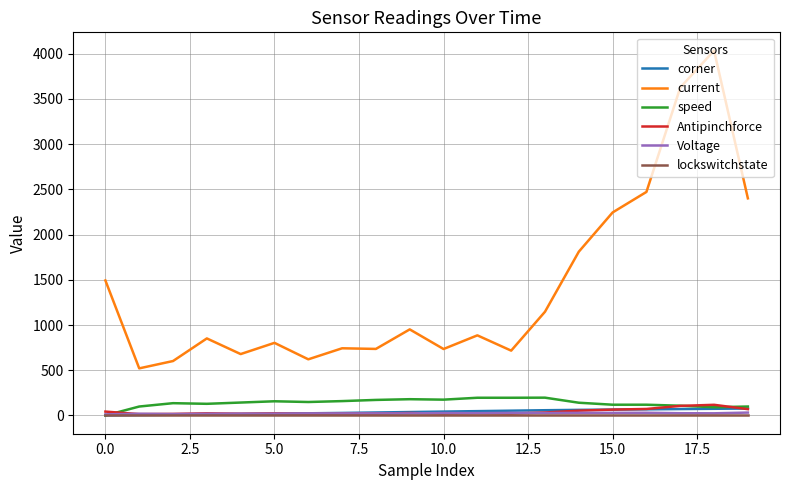

What is the maximum value shown in the chart?

4035